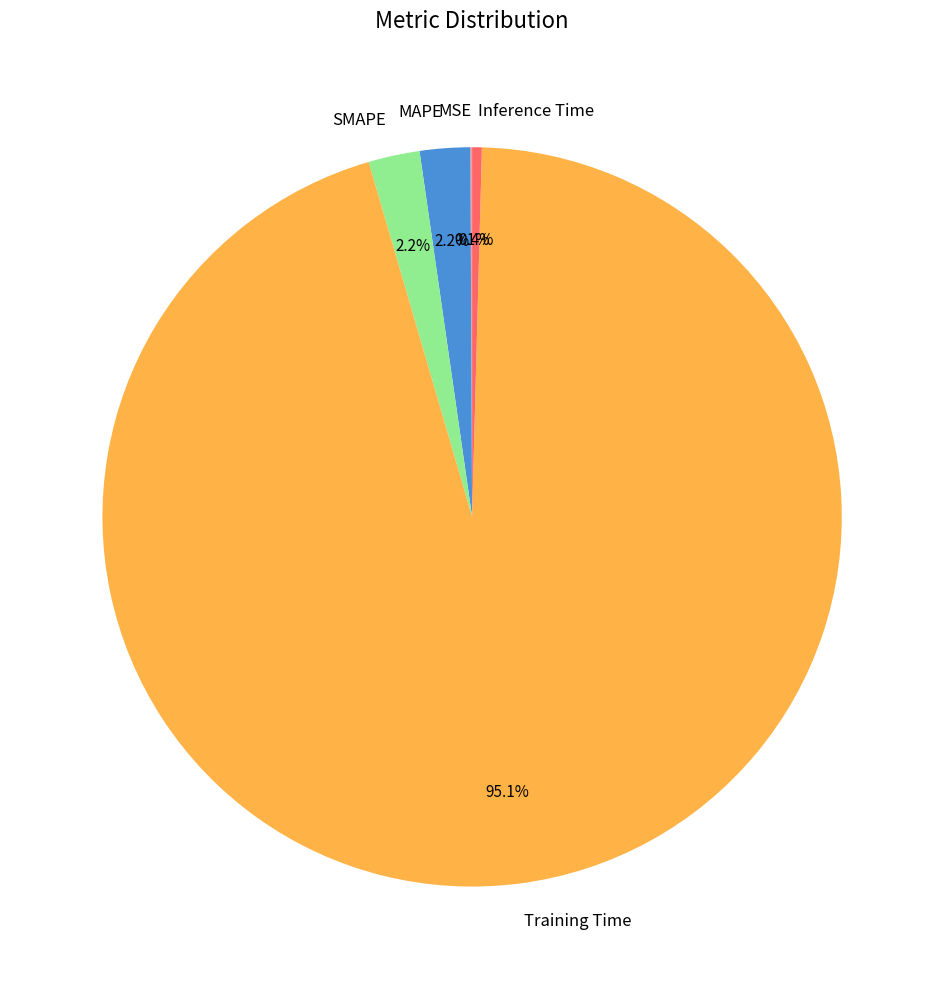

What percentage is NOT represented by Inference Time?

99.6%